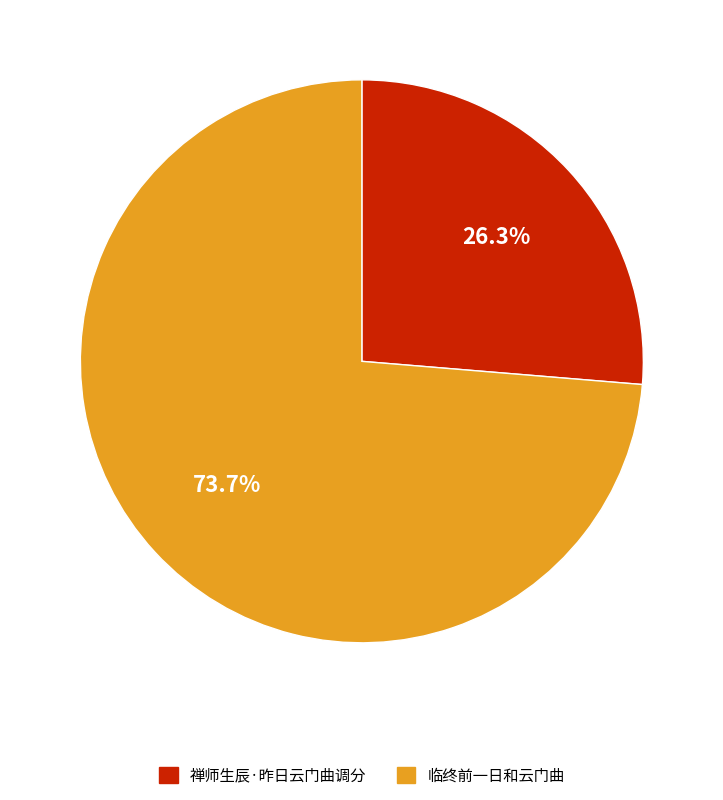

Does any single category account for the majority?

Yes